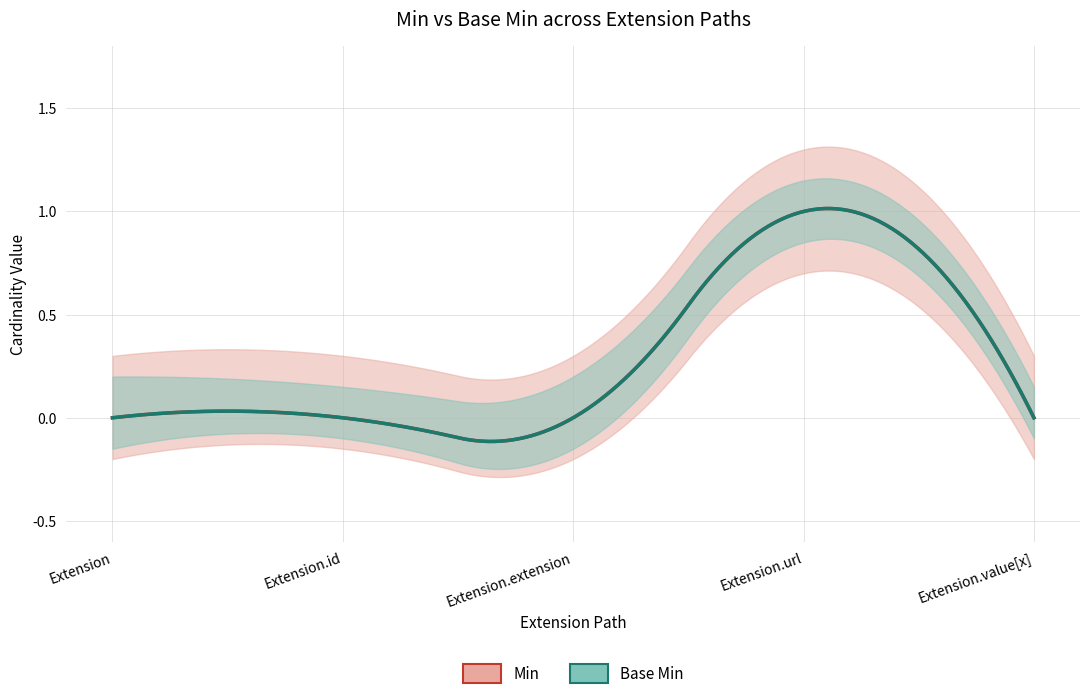

What is the sum of the Min values at Extension.value[x] and Extension.url?

1